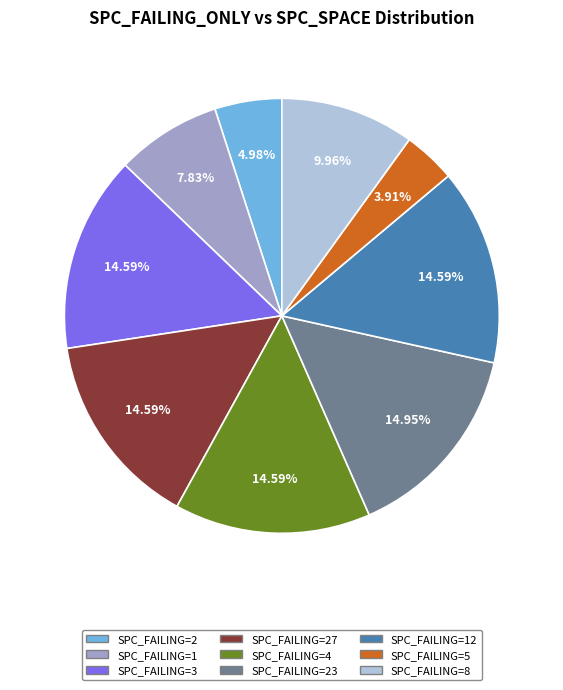

Which has a higher value, SPC_FAILING=8 or SPC_FAILING=23?

SPC_FAILING=23